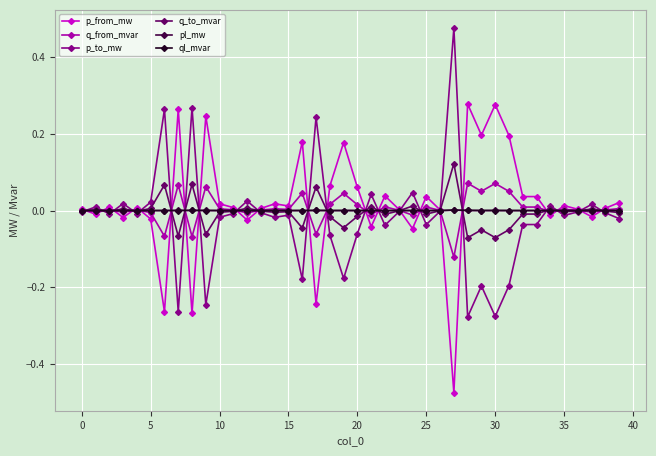

What are all the series names shown in the legend?

p_from_mw, q_from_mvar, p_to_mw, q_to_mvar, pl_mw, ql_mvar